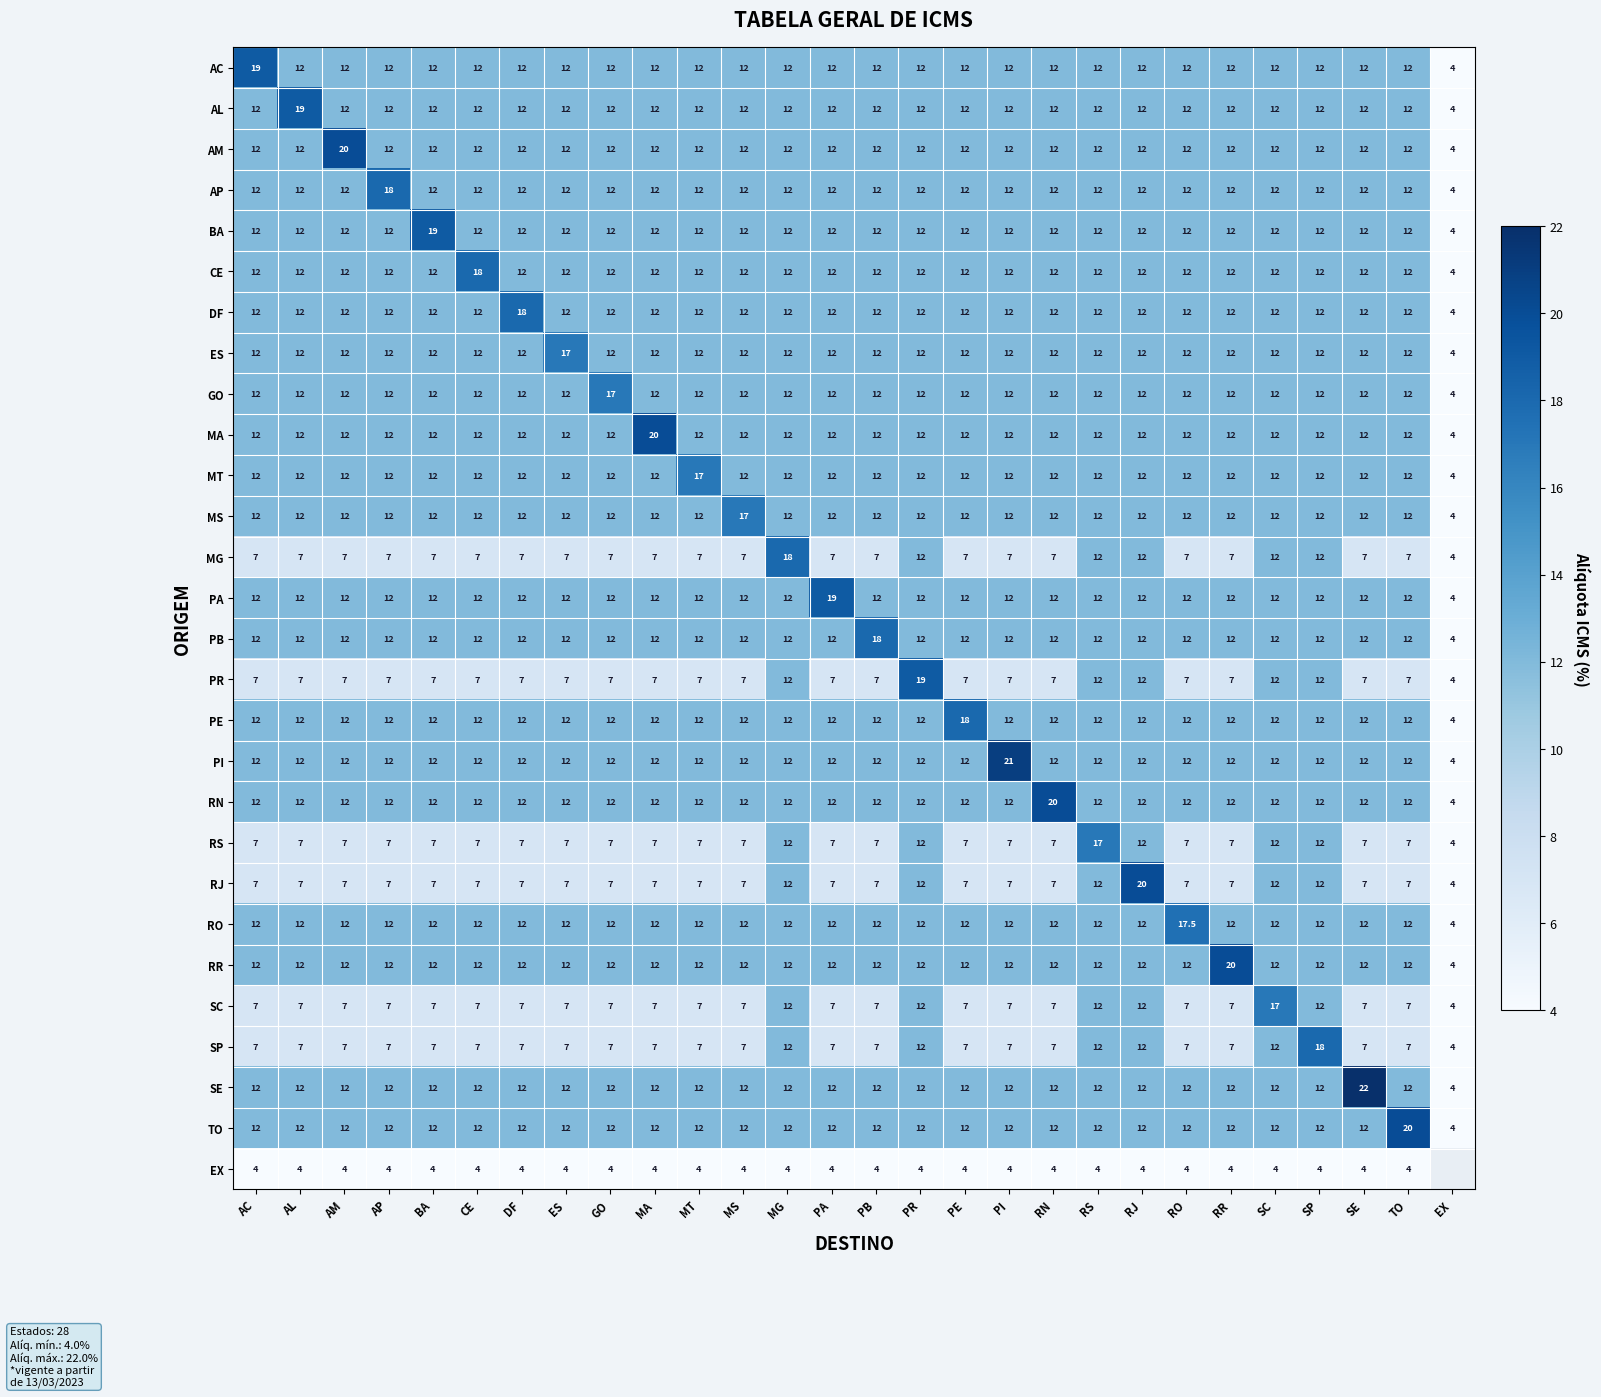

Is the value of AL at GO greater than the value of MG at CE?

Yes